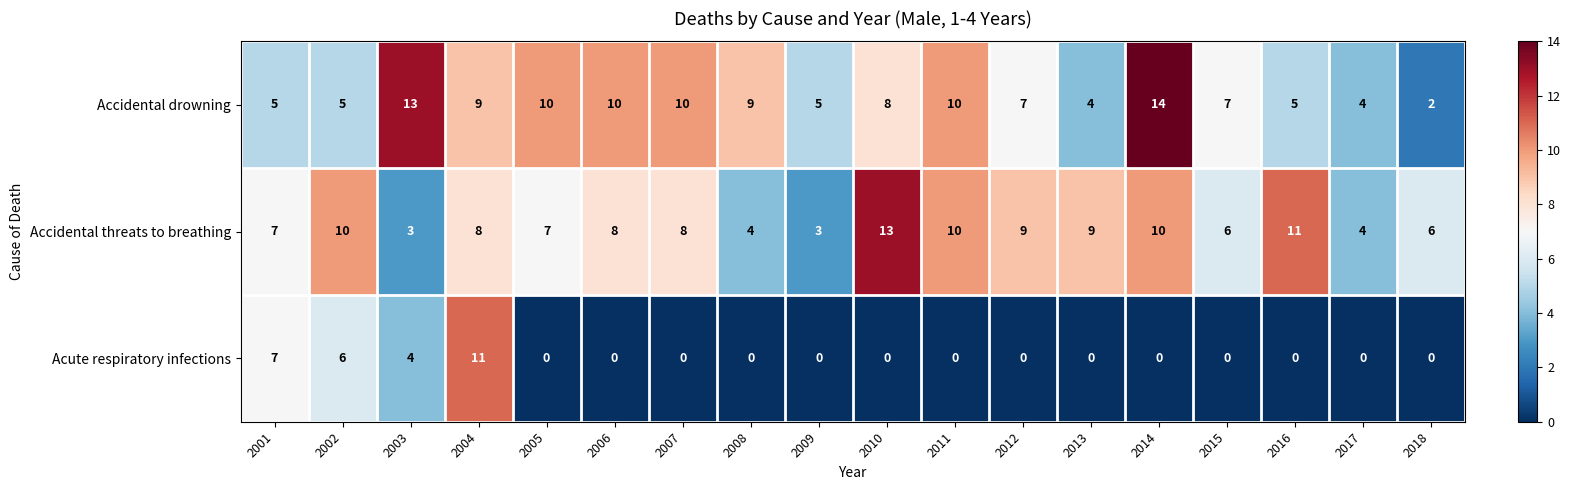

At which category does the chart reach its peak across all series?

2014